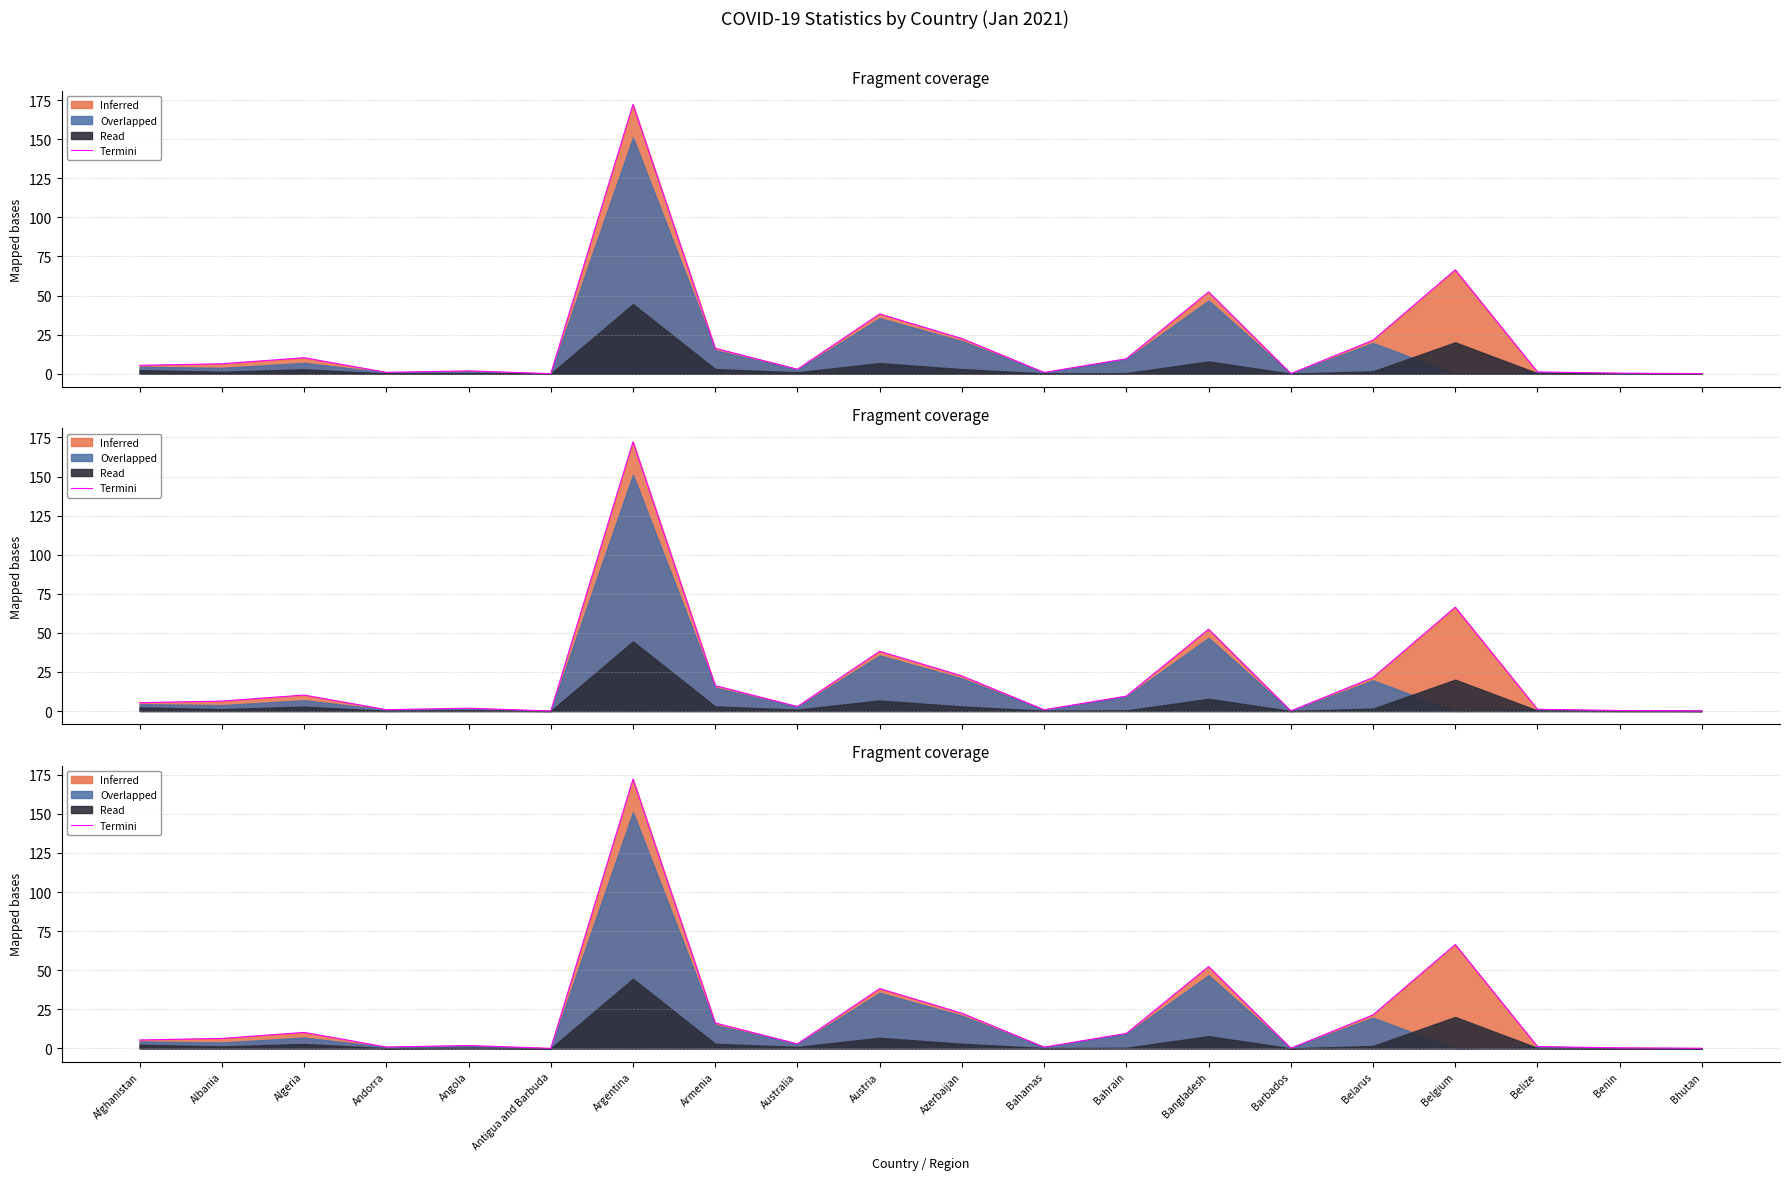

Which category has the highest value across all series?

Argentina